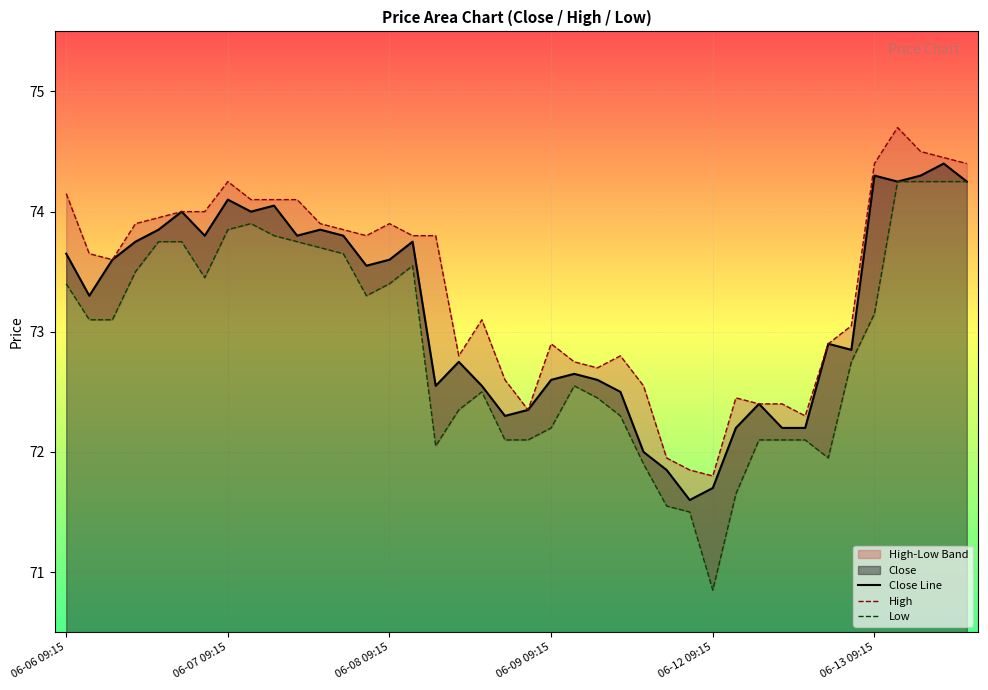

What position from the left is 06-09 14:15?

27